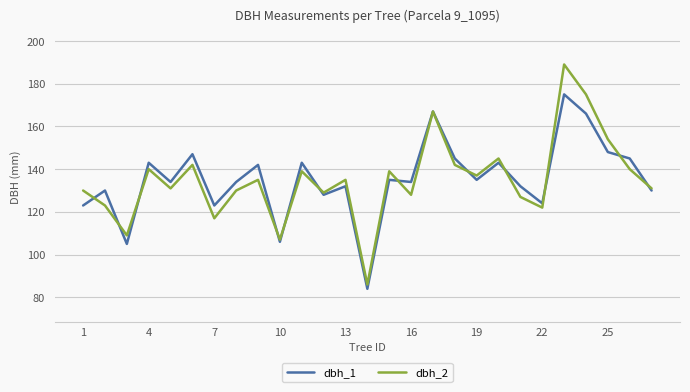

Which series has the largest range (max minus min)?

dbh_2